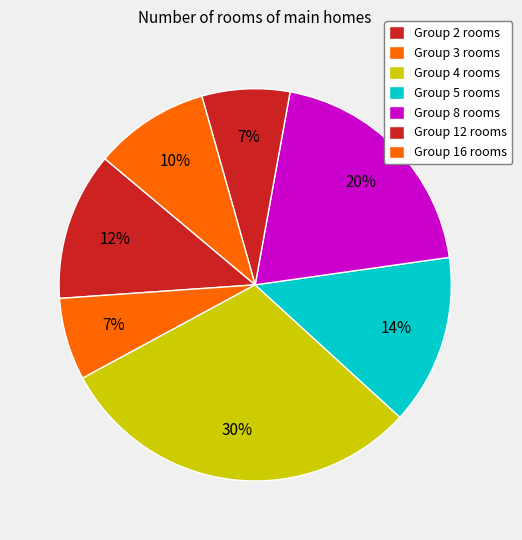

How many segments does this pie chart have?

7